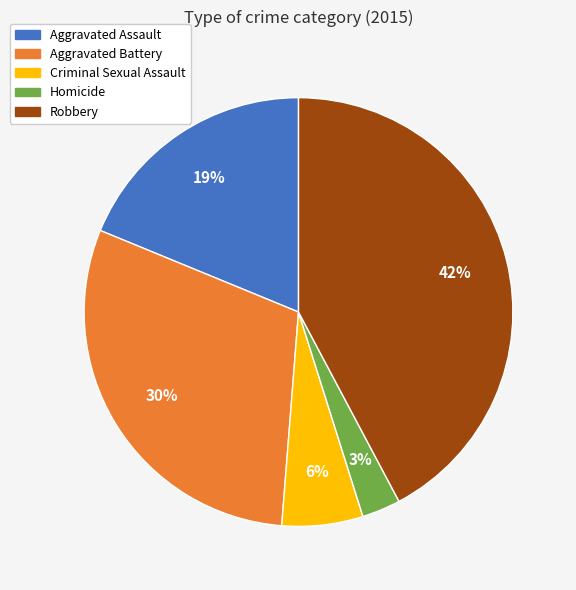

Do Homicide and Robbery together represent more than half of the pie?

No